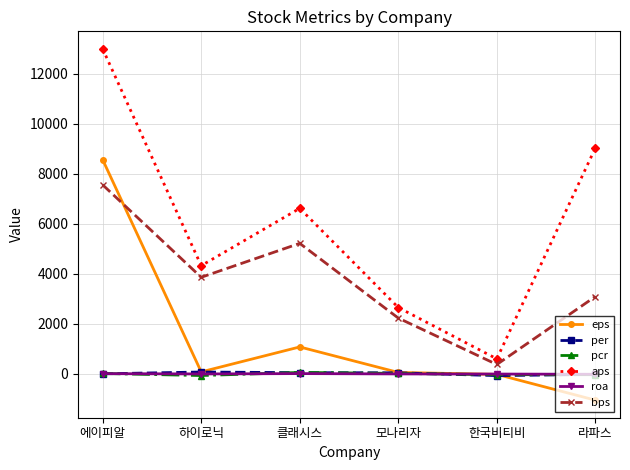

How many values in the aps series exceed 6620?

3